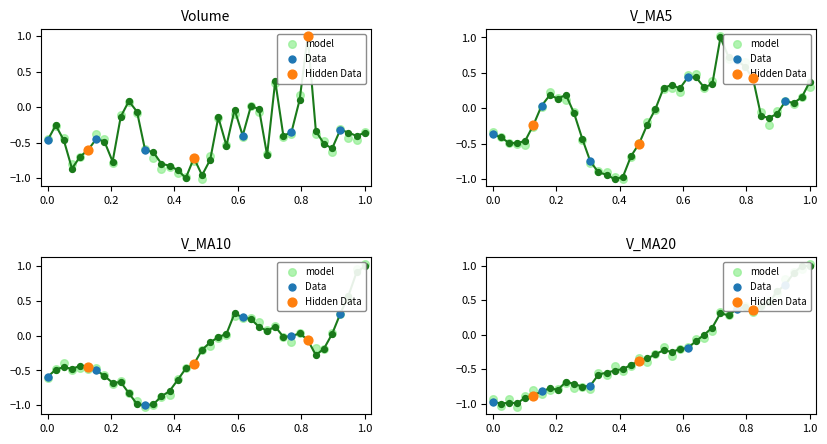

Which series has the largest Y range (max minus min)?

volume